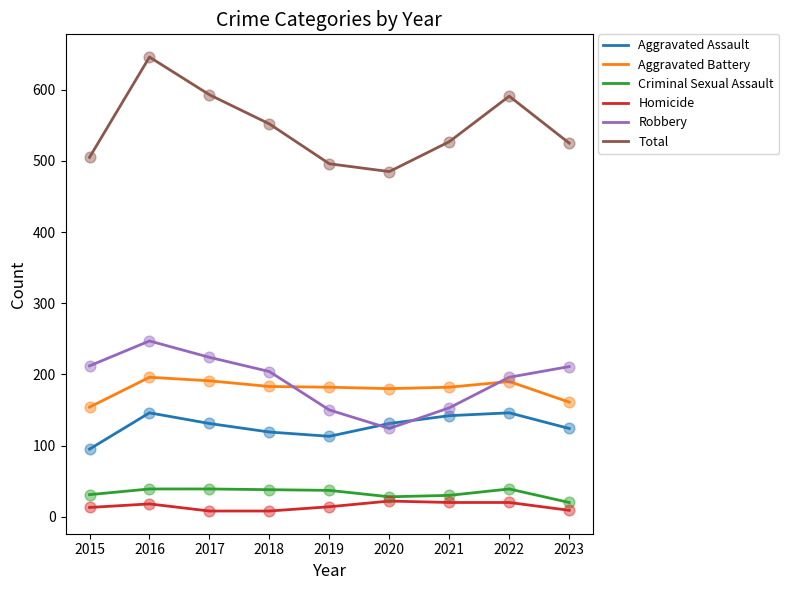

Which series changed the most between 2016 and 2021?

Total